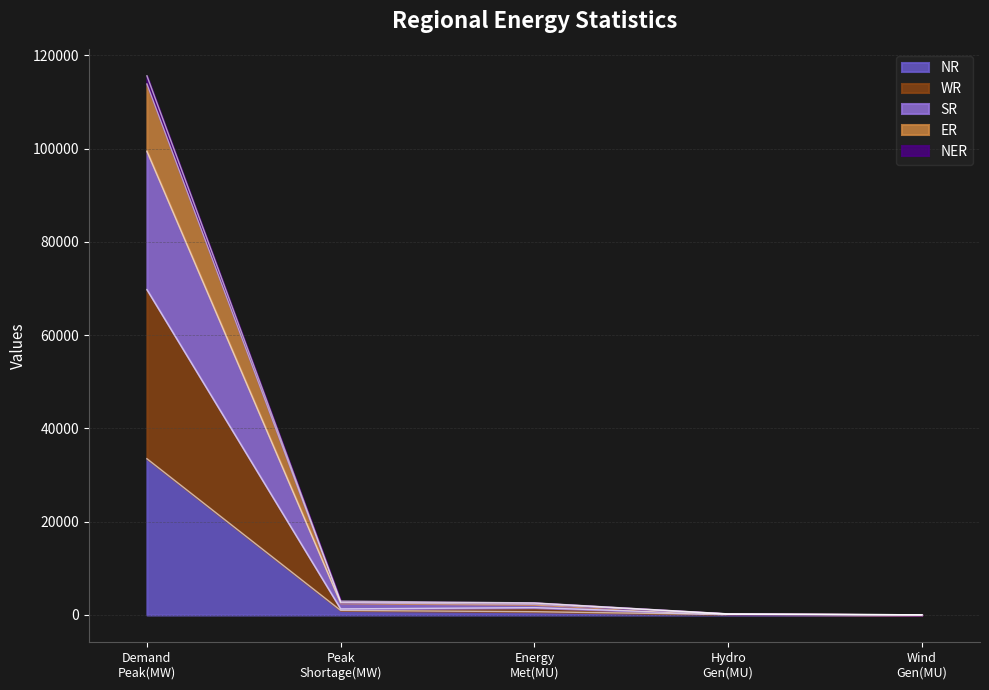

What is the maximum value shown in the chart?

115632